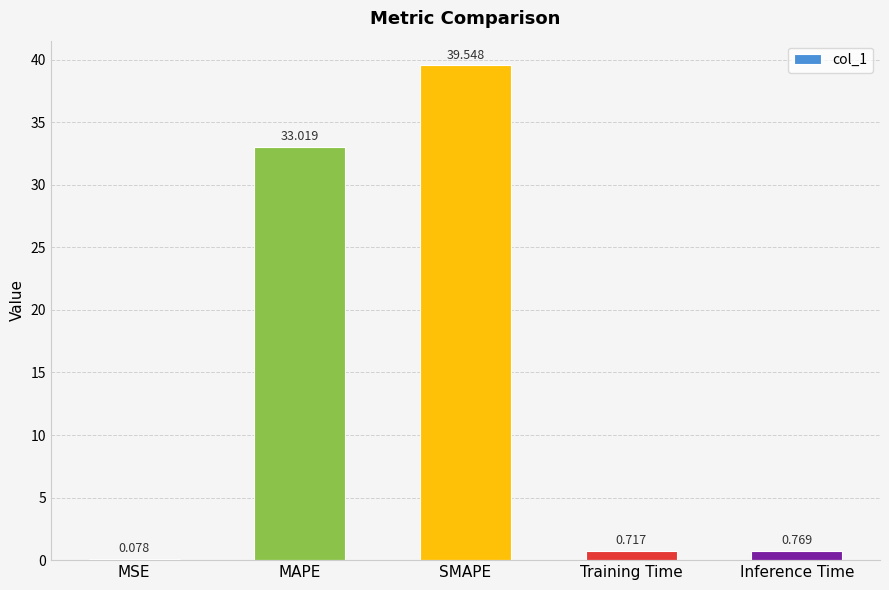

What is the sum of all values?

74.1